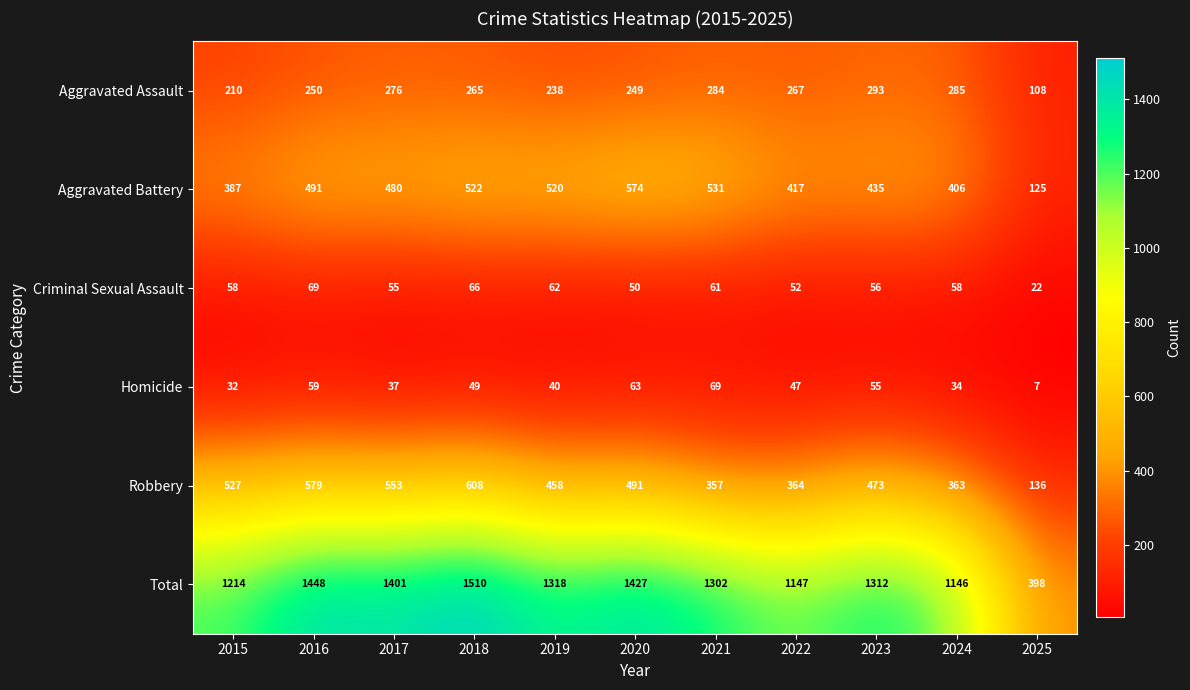

Which label corresponds to the smallest value in the chart?

2025